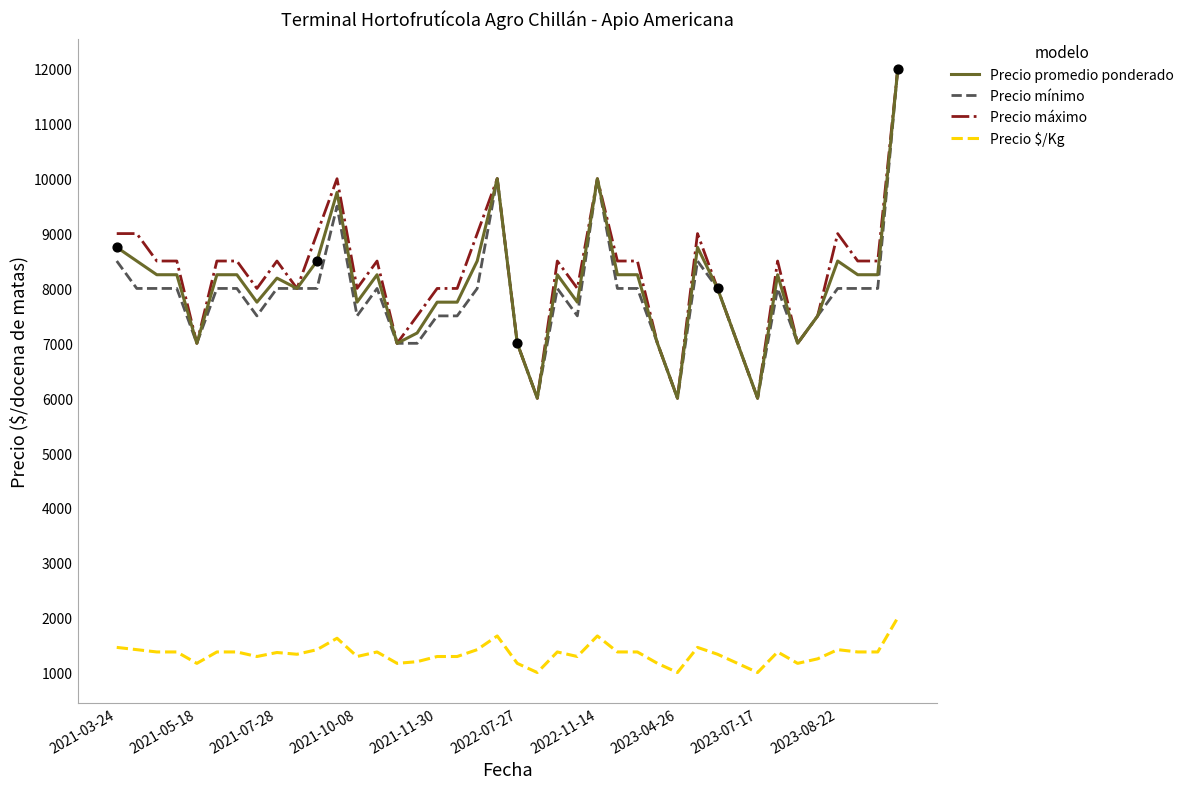

Which series has the largest total across all categories?

Precio máximo